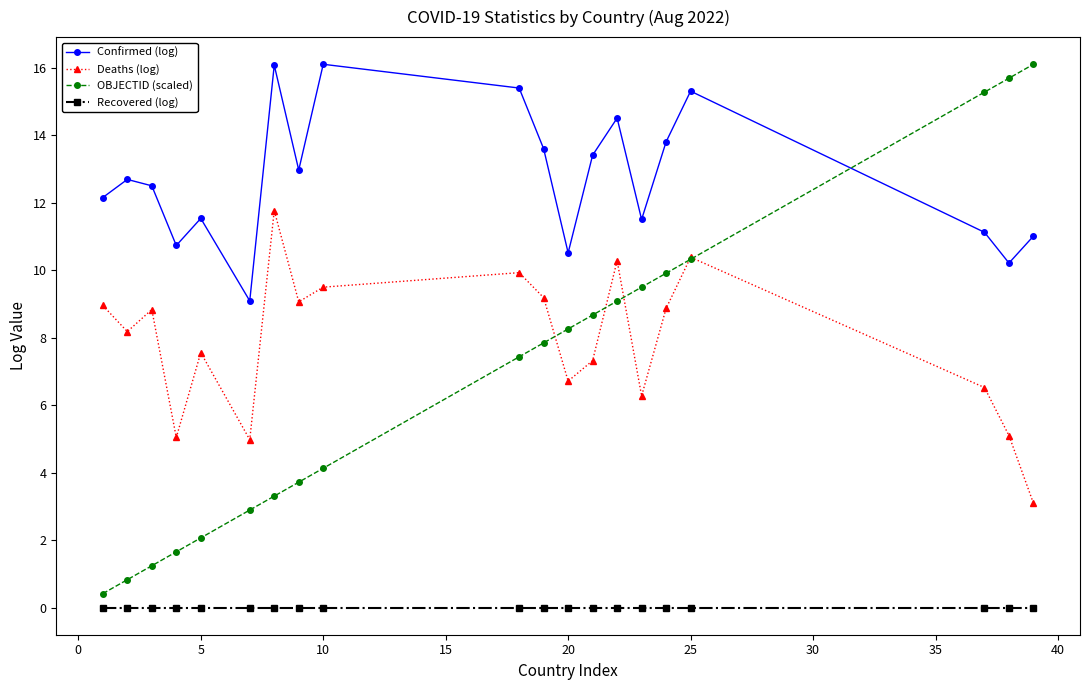

True or false: Recovered (log) and OBJECTID (scaled) cross at least once.

False